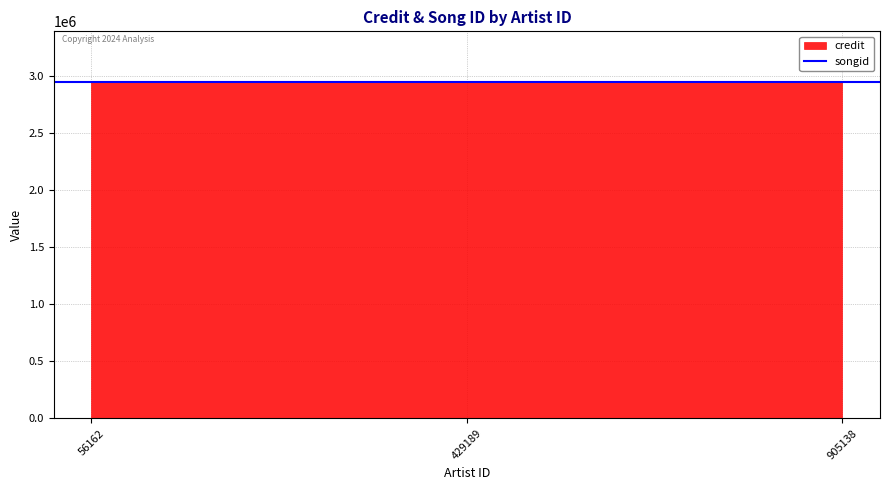

List the labels in order of songid value, smallest first.

56162, 429189, 905138